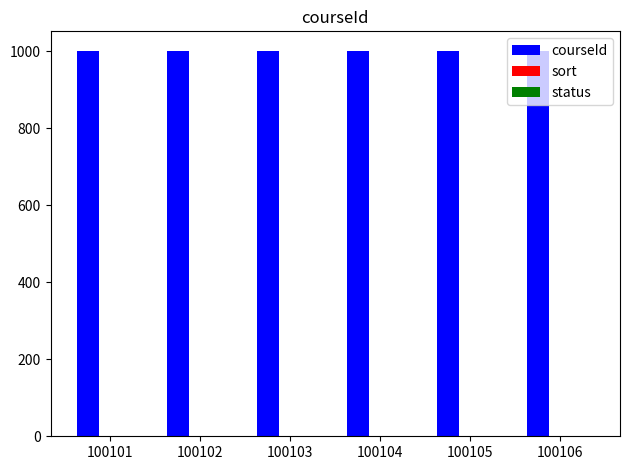

Is it true that courseId equals 1001 at 100106?

True